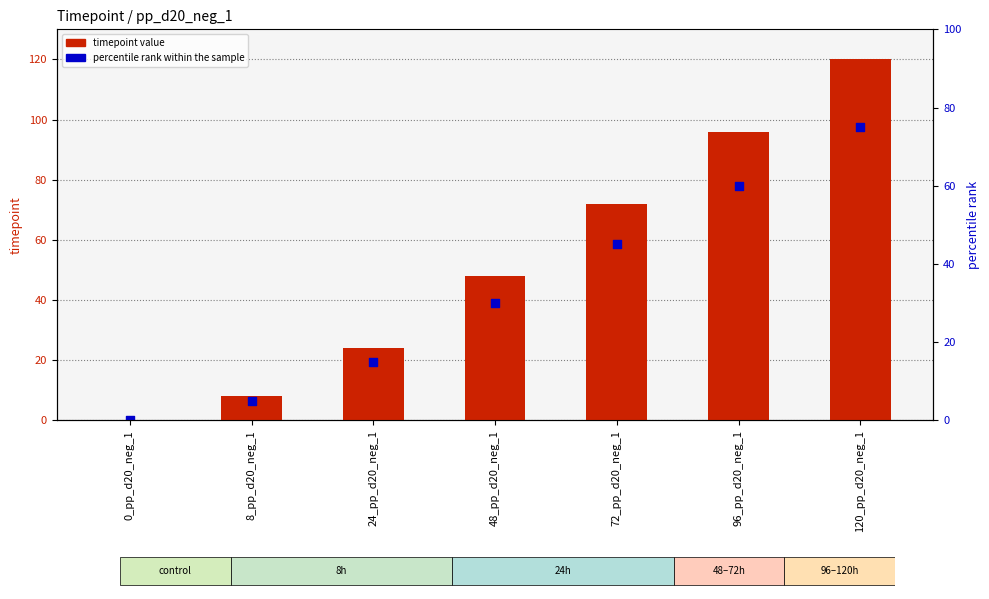

Which series has the largest Y range (max minus min)?

timepoint value